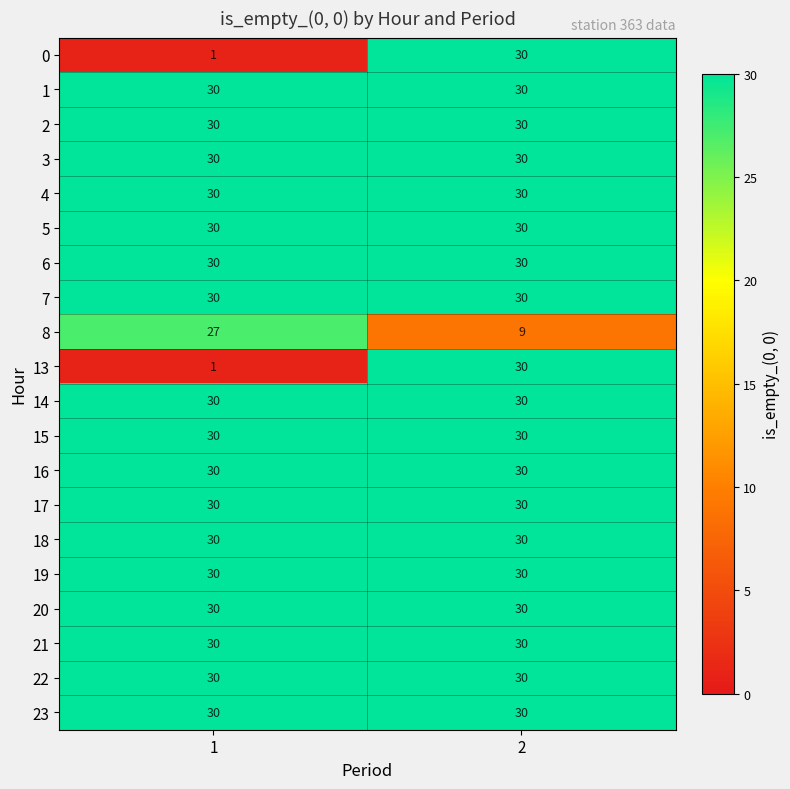

What is the approximate value of 16 at 2?

30